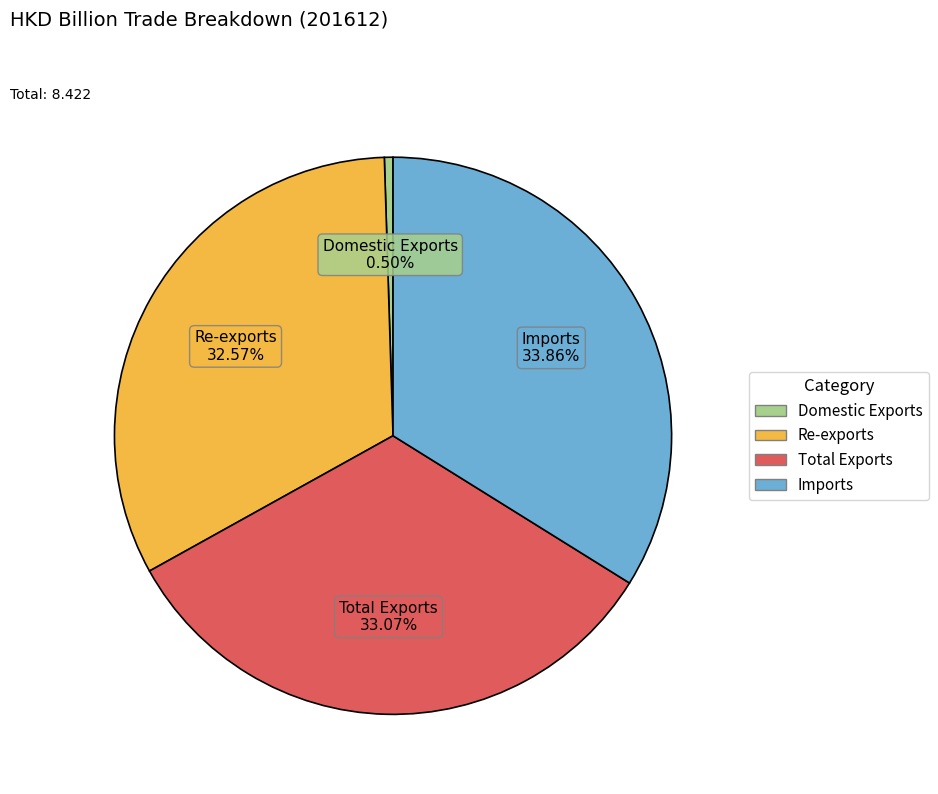

Is there a majority slice in this chart?

No